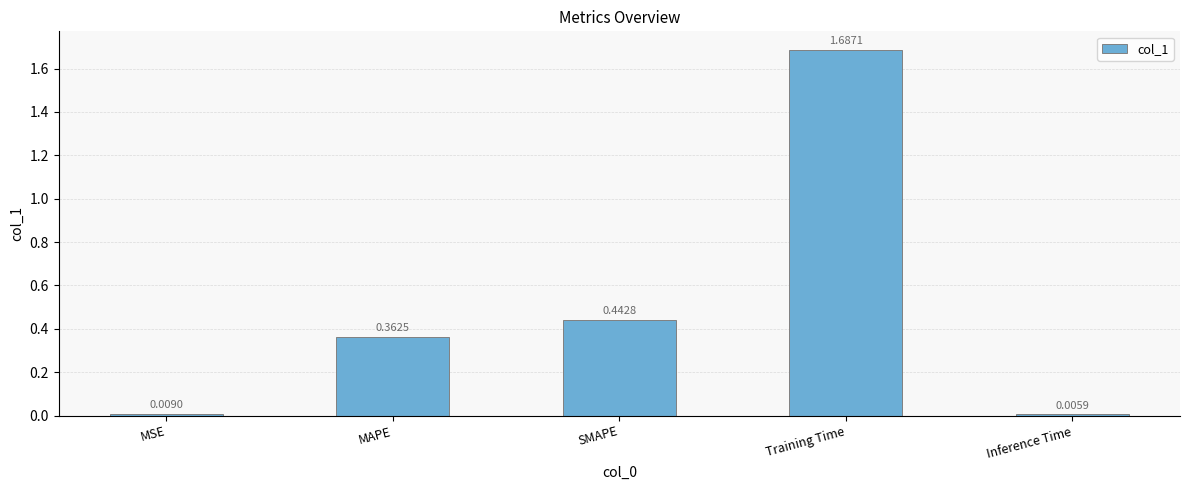

Where is the data nearest to the value 0?

Inference Time